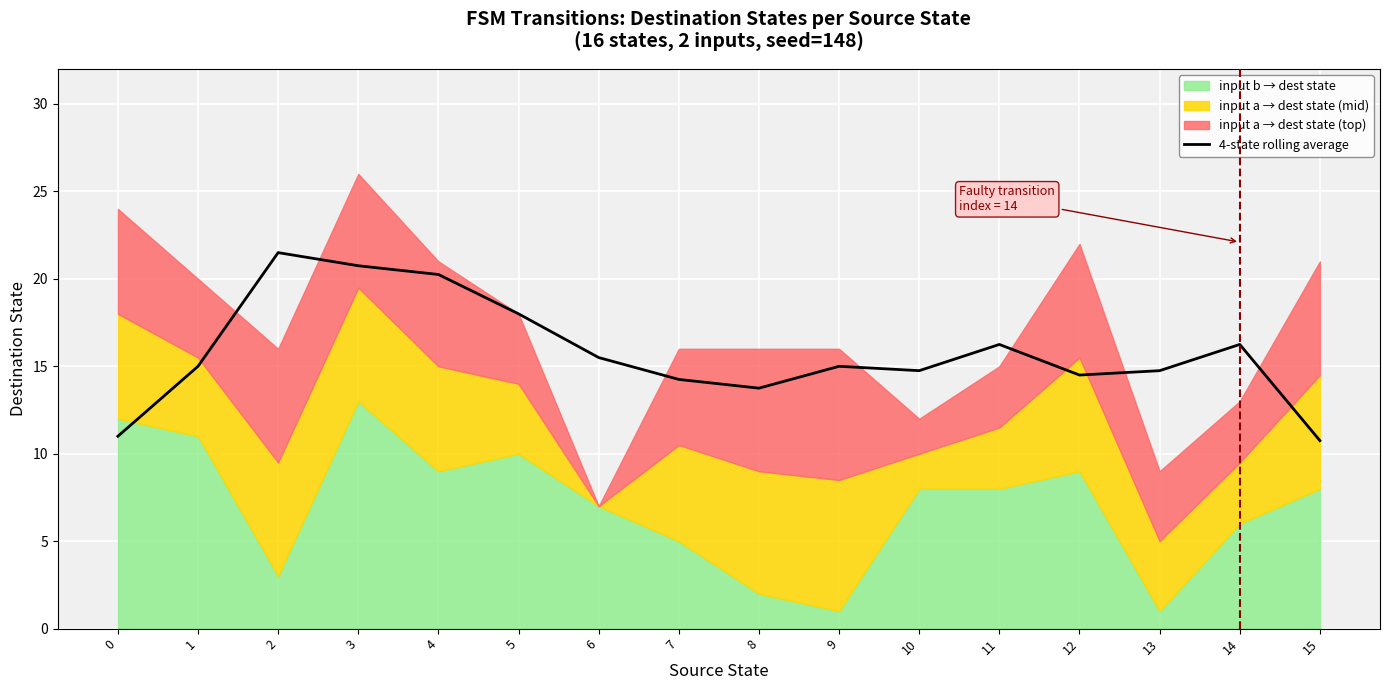

How many points are higher than both their immediate neighbors (excluding endpoints)?

4